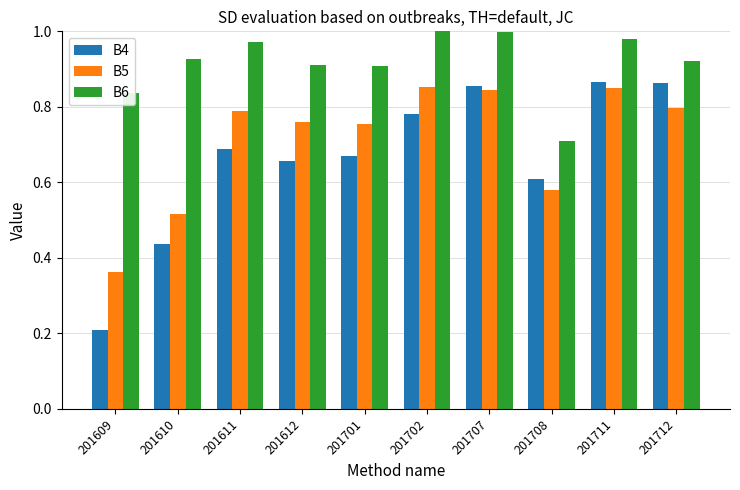

At which category does the chart reach its minimum across all series?

201609